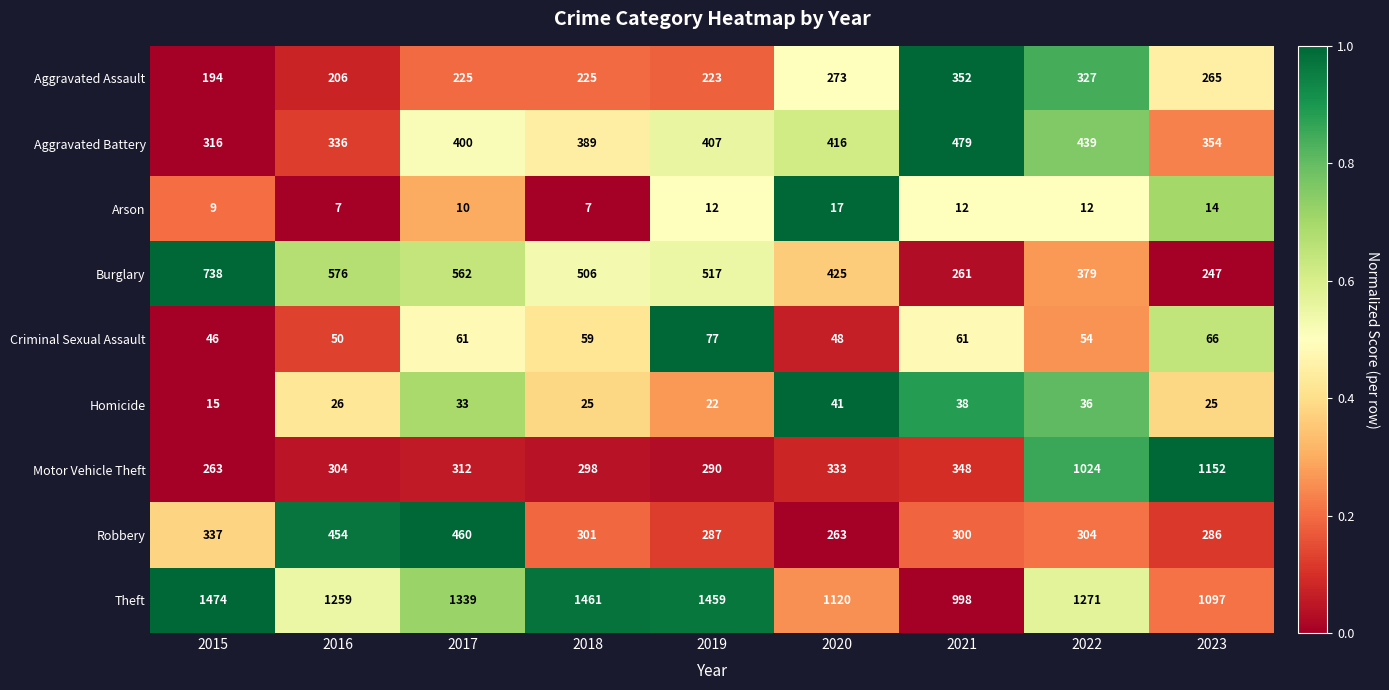

List the series in order of their peak value, lowest first.

Arson, Homicide, Criminal Sexual Assault, Aggravated Assault, Robbery, Aggravated Battery, Burglary, Motor Vehicle Theft, Theft